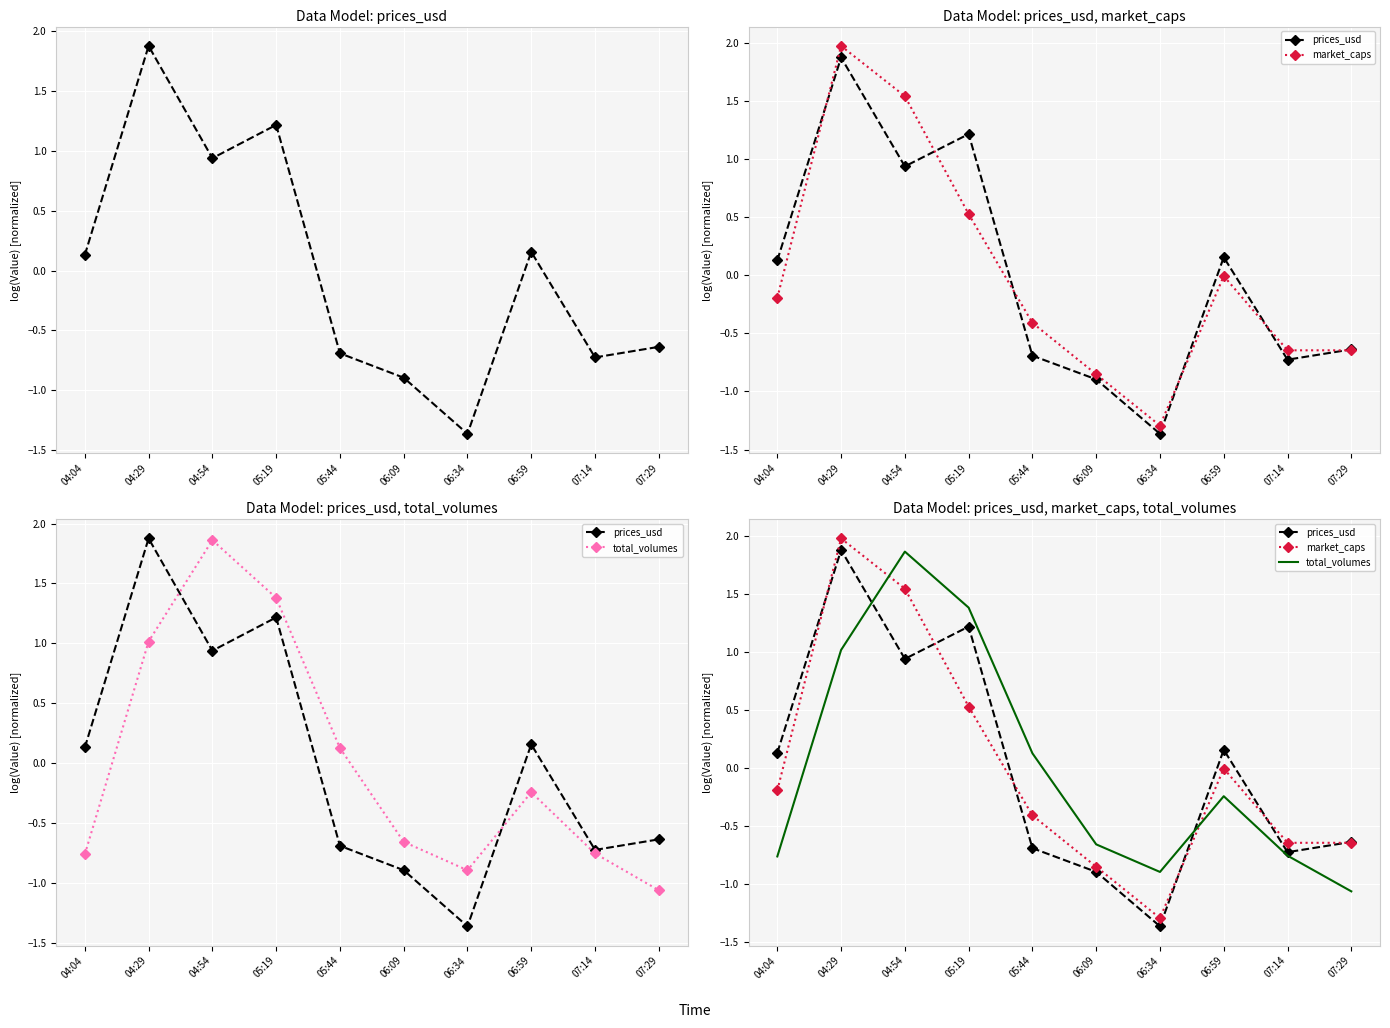

How many interior local valleys does the prices_usd series have?

3